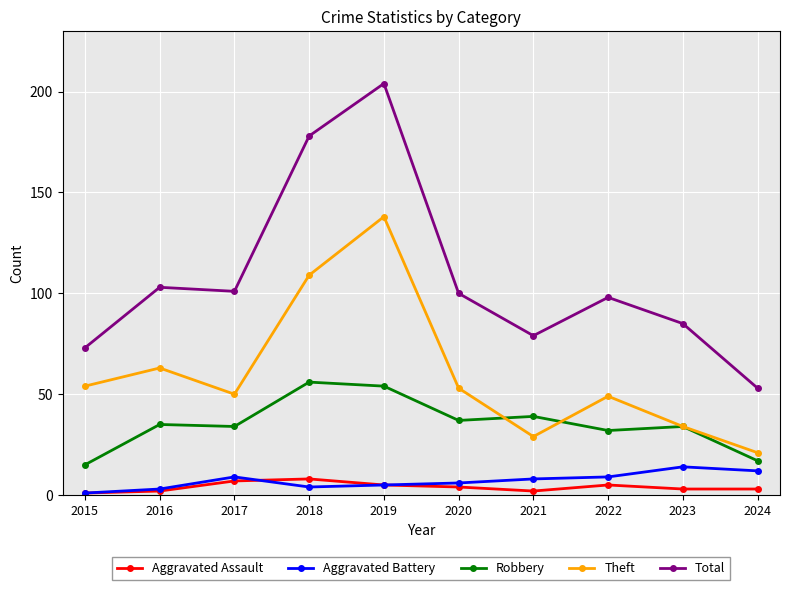

Is this an area chart (filled region under the line)?

No